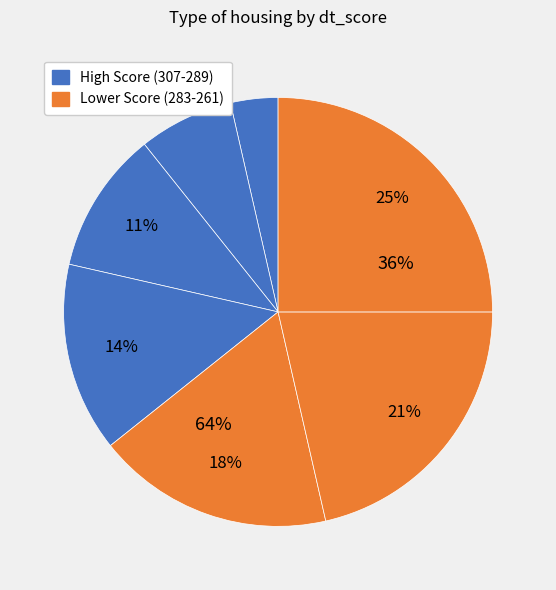

Count the number of slices in the pie.

7